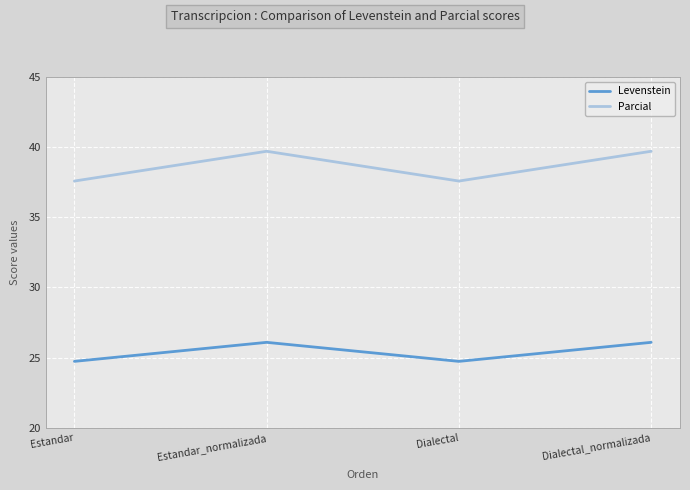

At Estandar, list the series in order from largest to smallest.

Parcial, Levenstein